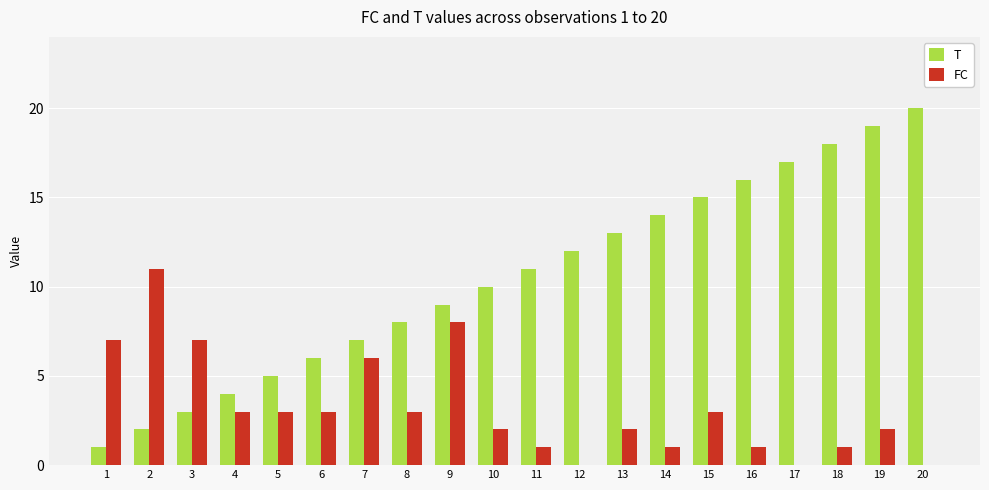

The T series shows 10 at 10. True or false?

True